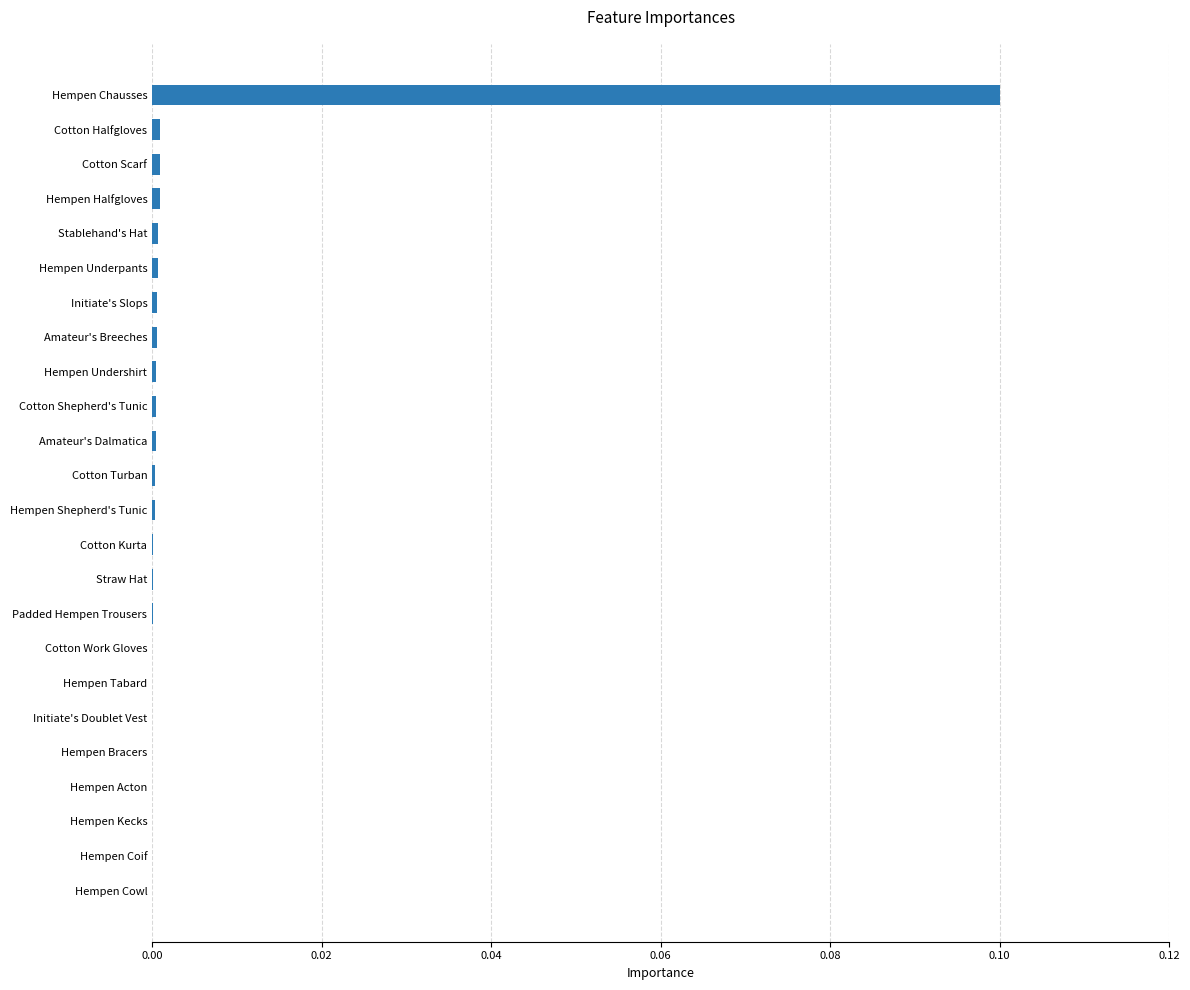

Which label corresponds to the largest value in the chart?

Hempen Chausses